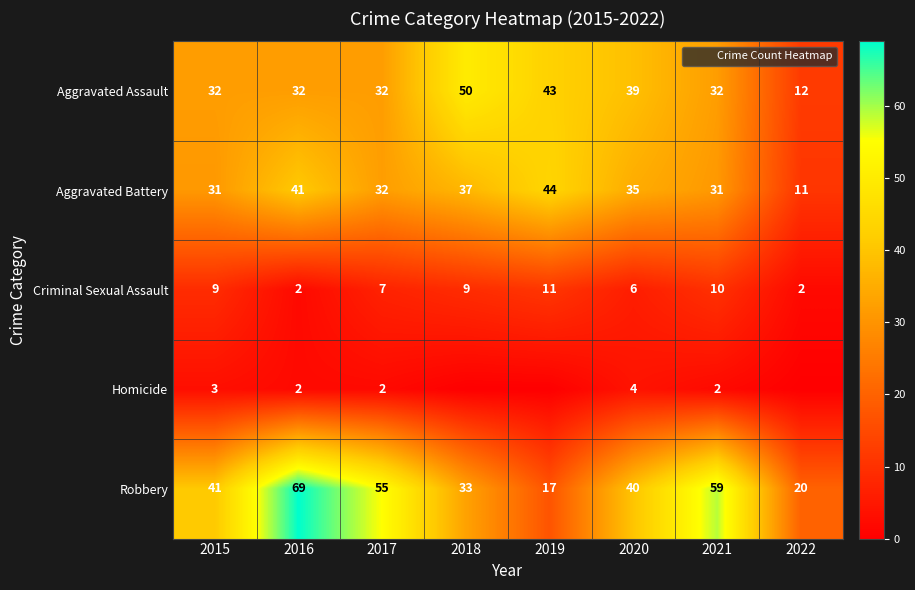

What is the maximum value for Criminal Sexual Assault?

11